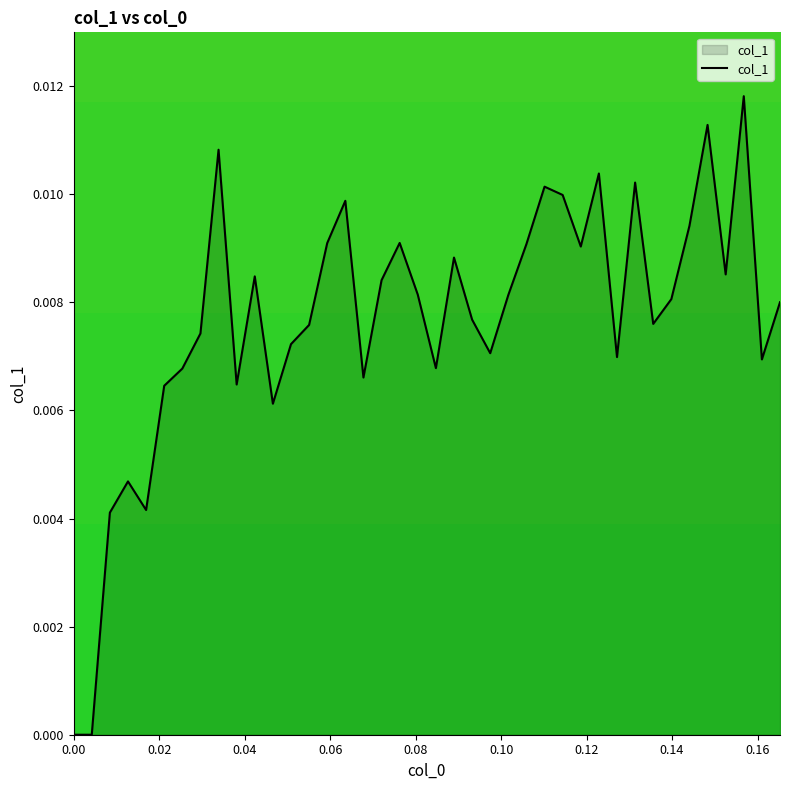

True or false: the data has more than 0 interior local peaks.

True